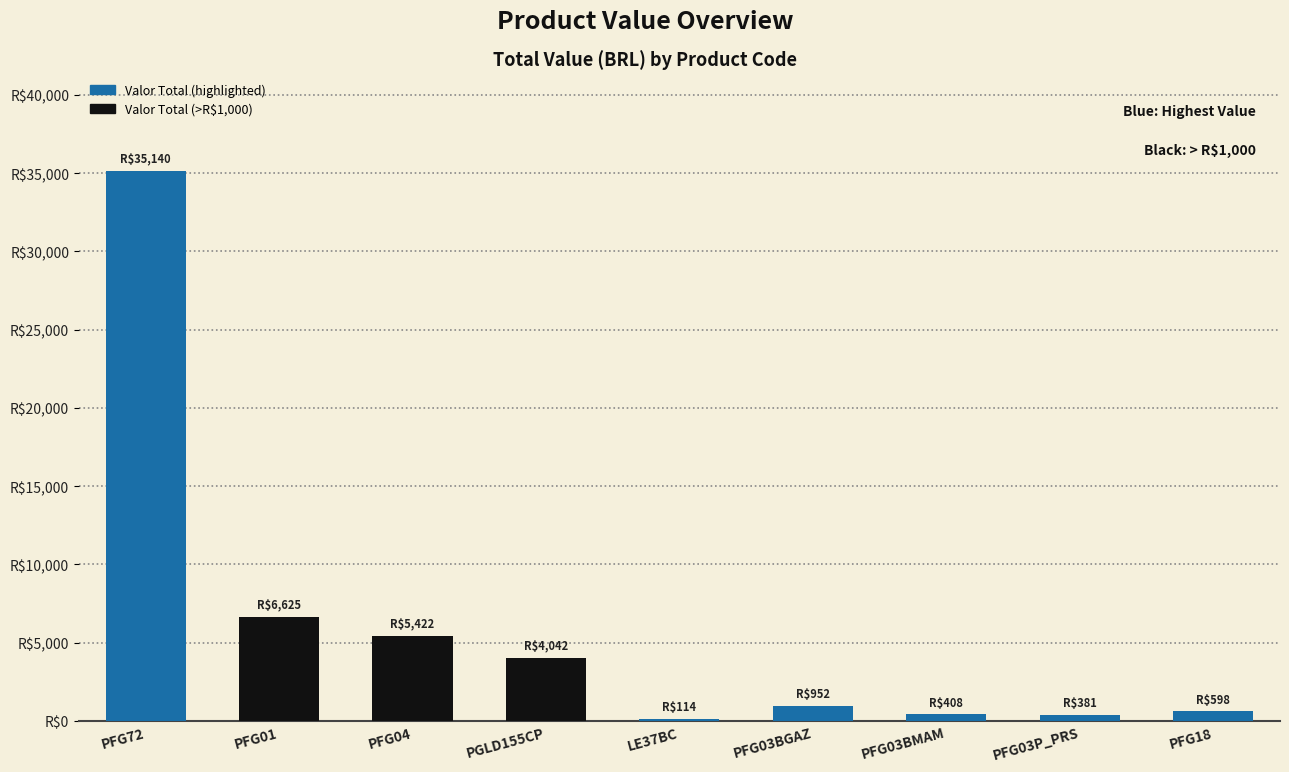

What is the difference between the values at PFG03BMAM and PFG72?

34731.8